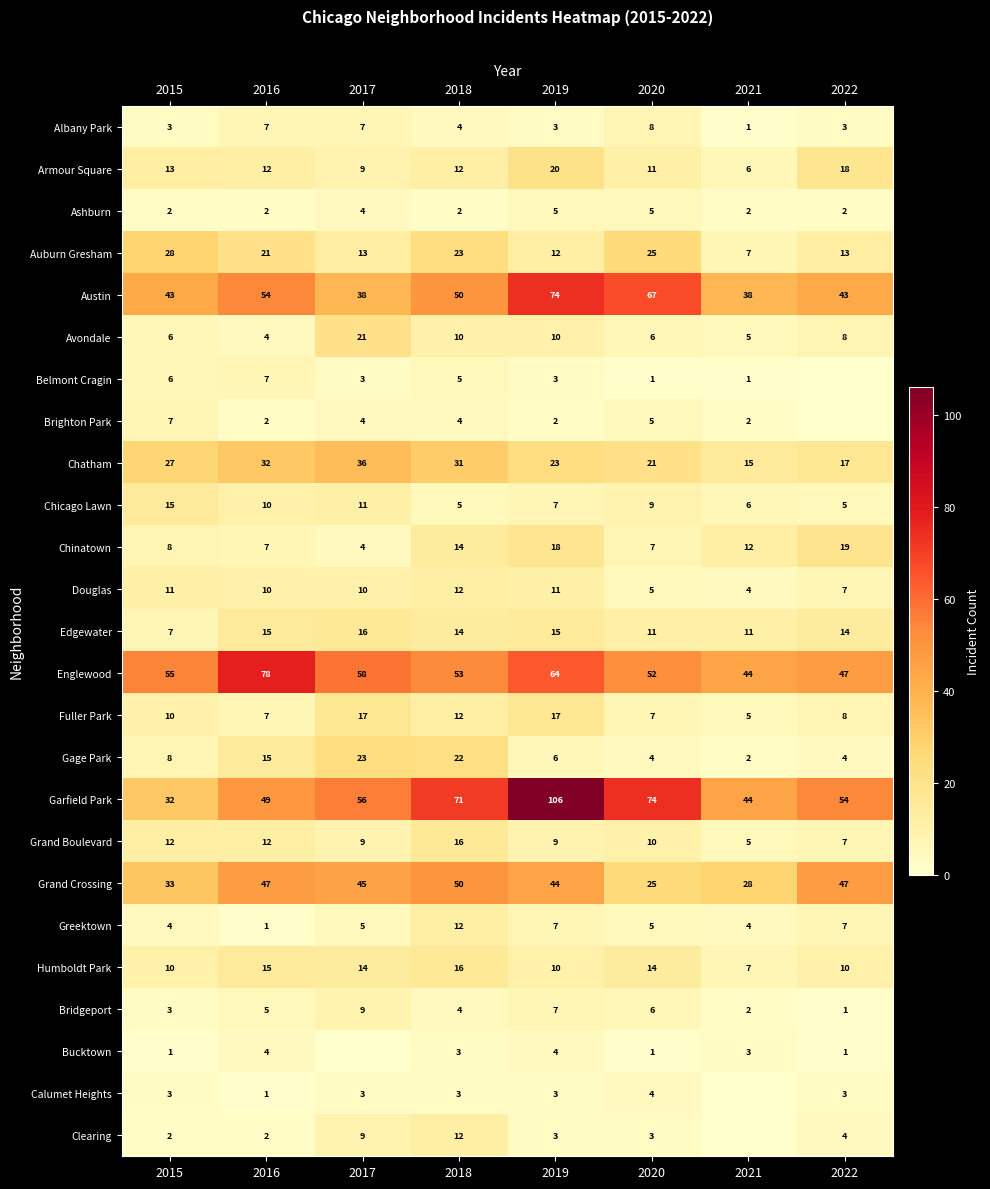

Where does the Armour Square series first go above 12?

2015